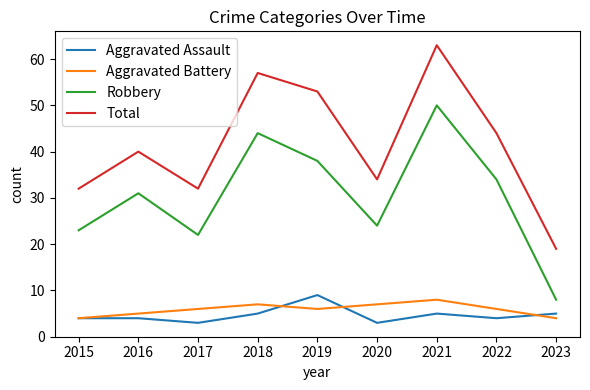

At which category does Aggravated Battery reach its first local peak?

2018